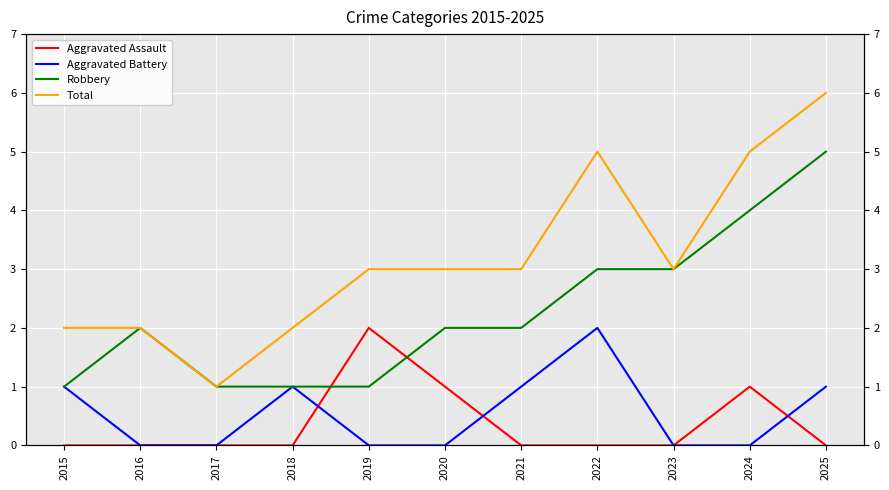

Which series changed the most between 2016 and 2025?

Total